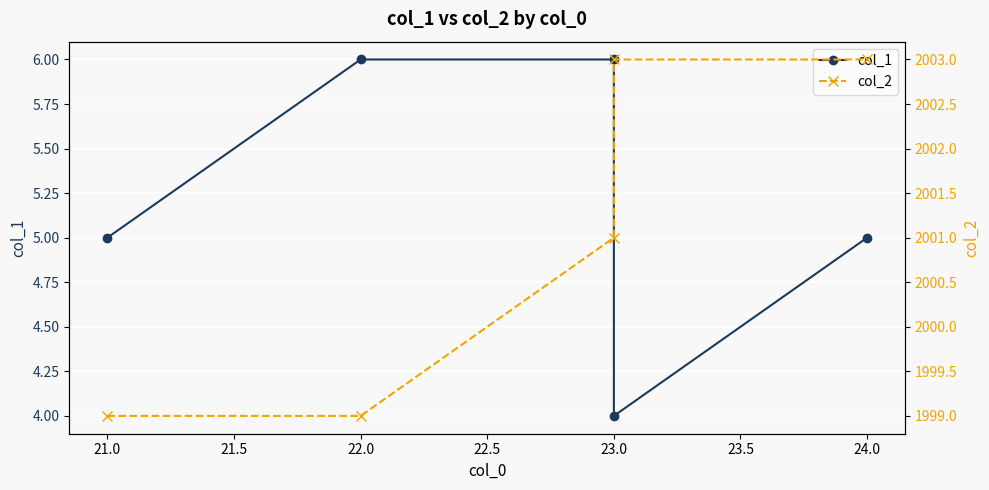

Rank the series by their maximum value, from lowest to highest.

col_1, col_2